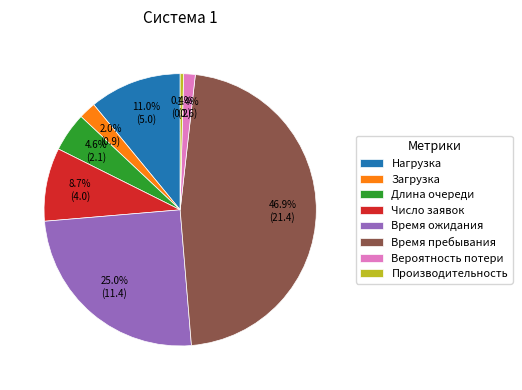

Does Производительность represent more than half of the total?

No